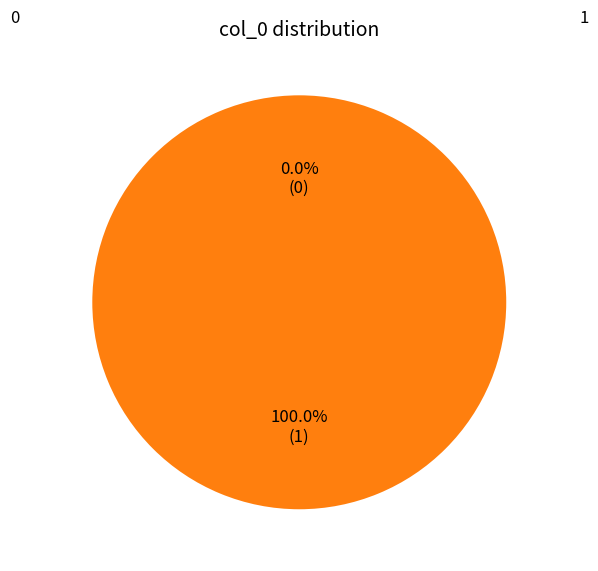

Which has a higher value, 1 or 0?

1